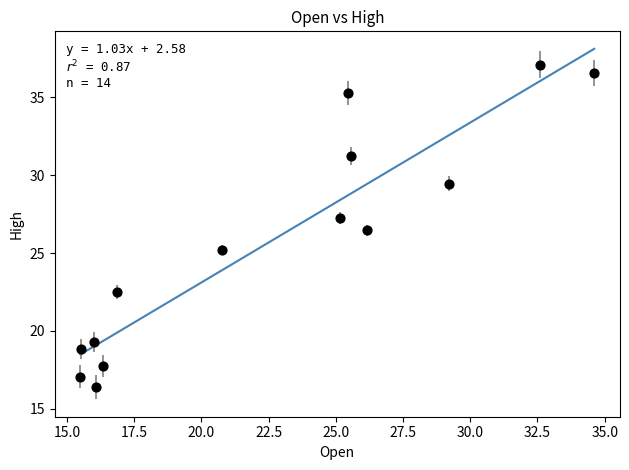

What is the range of X values (max minus min)?

19.1